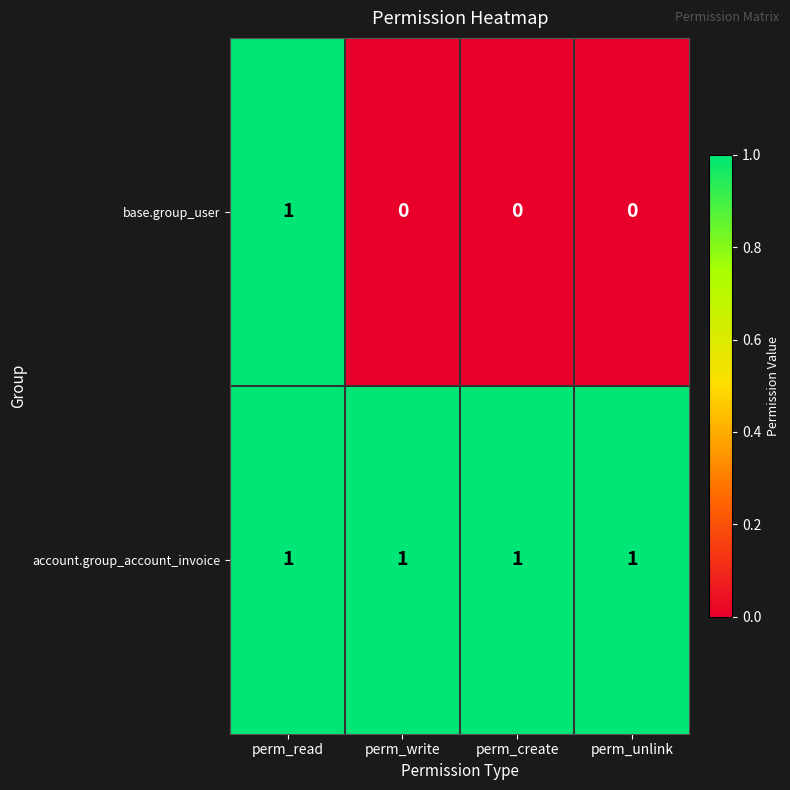

At perm_write, list the series in order from smallest to largest.

base.group_user, account.group_account_invoice